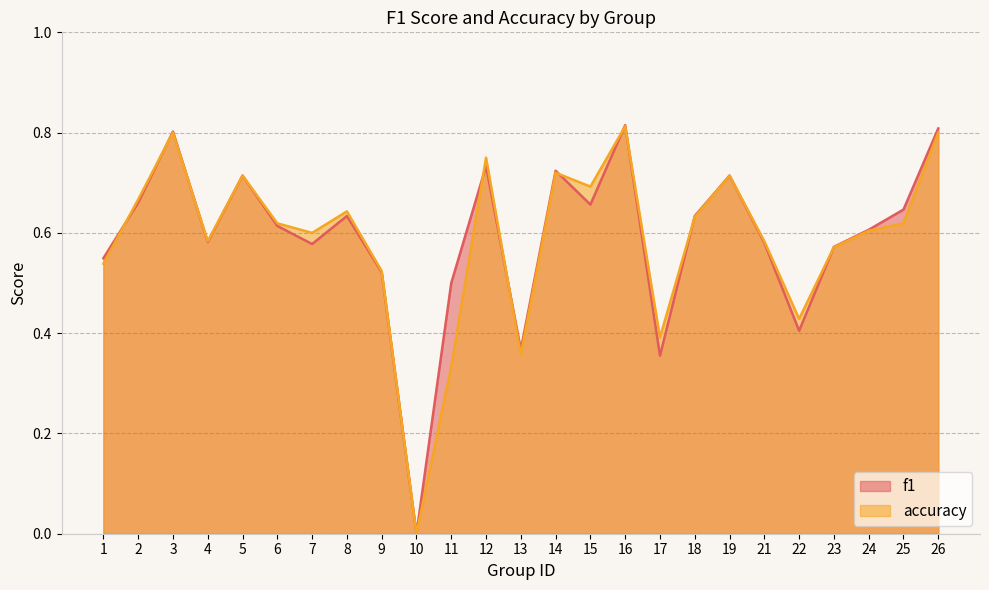

List the series in order of their peak value, lowest first.

accuracy, f1